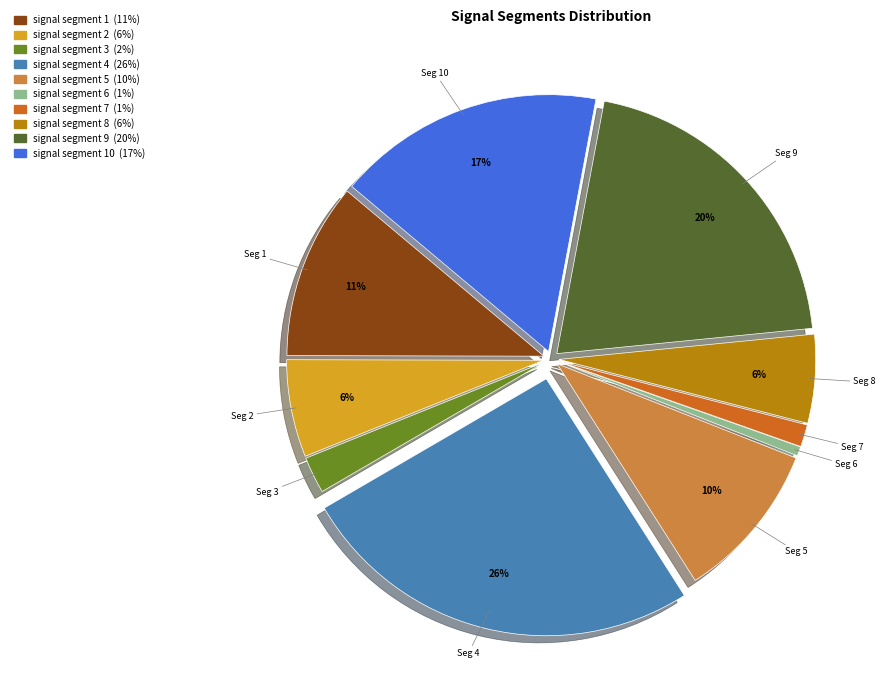

To the nearest percent, what is the average slice percentage?

10%